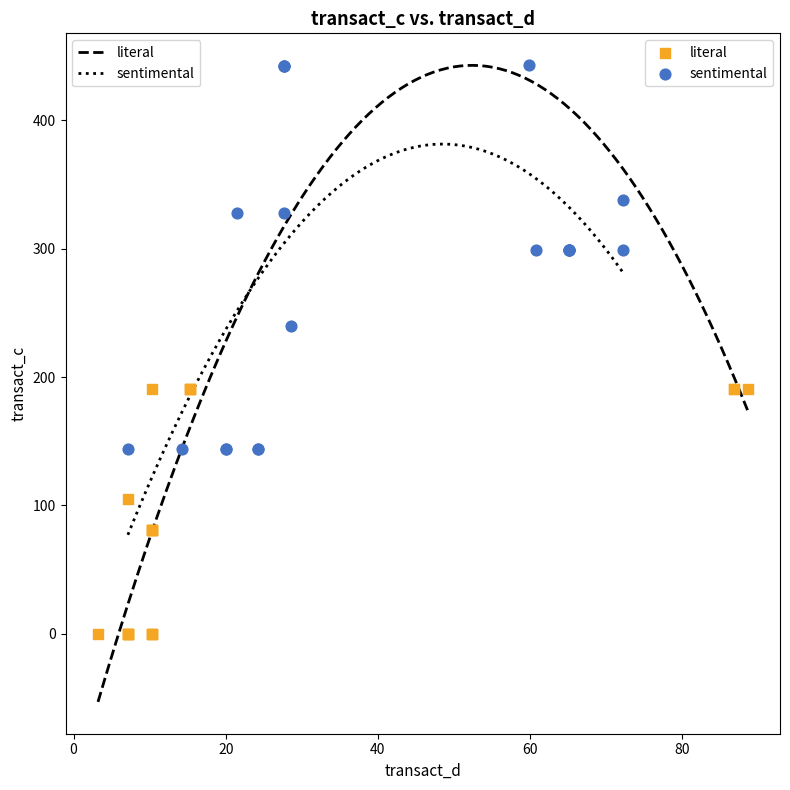

Which series reaches the minimum Y coordinate?

literal